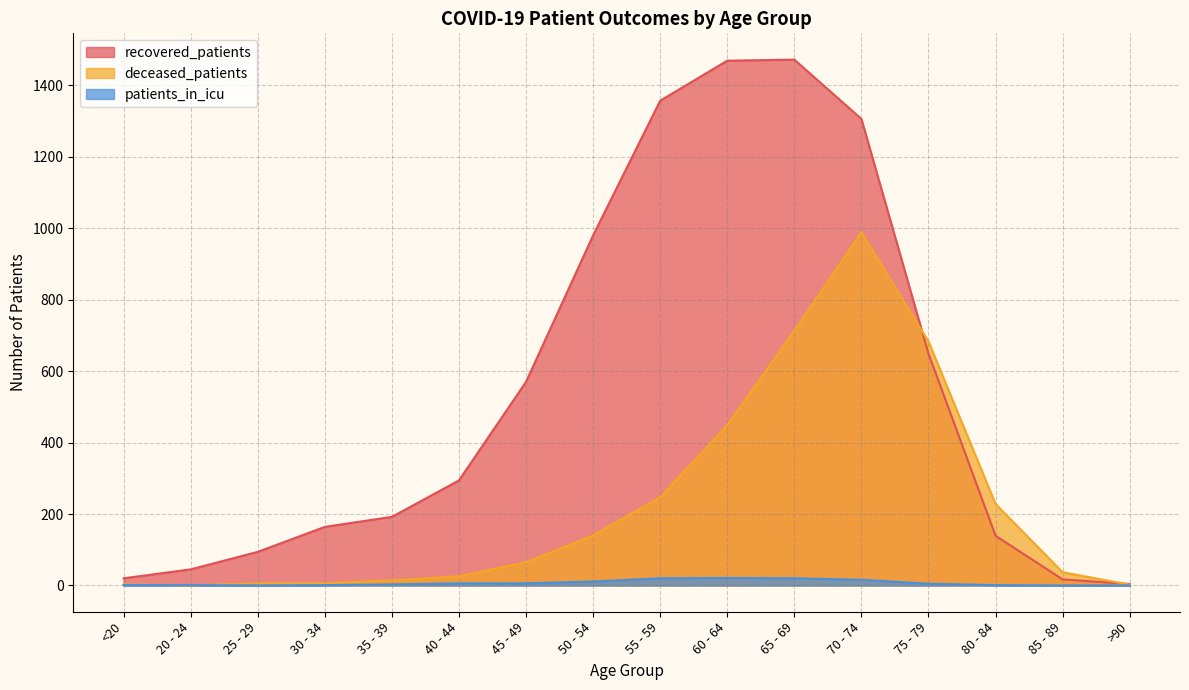

At 35 - 39, list the series in order from smallest to largest.

patients_in_icu, deceased_patients, recovered_patients